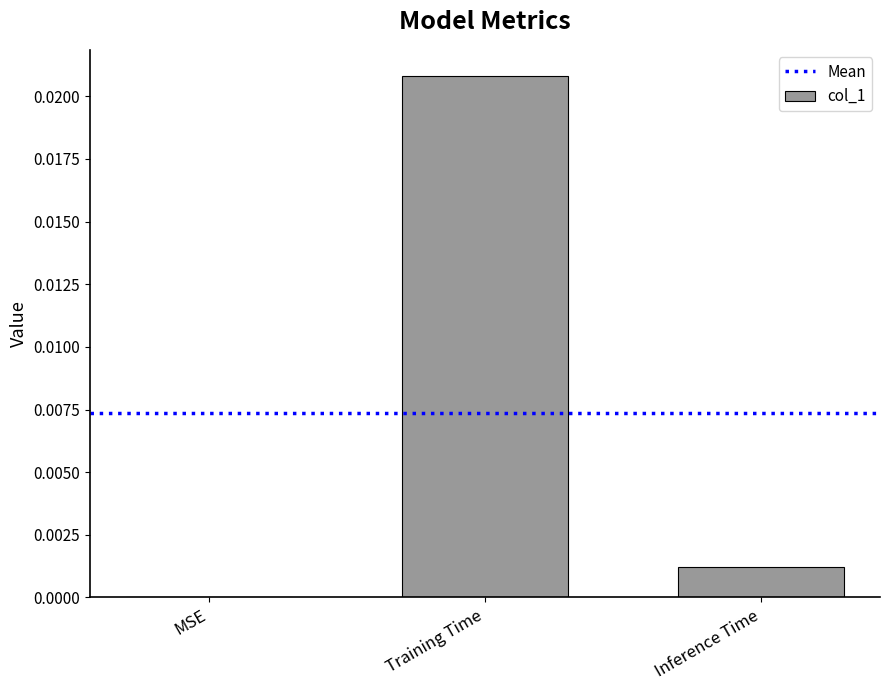

Which label corresponds to the largest value in the chart?

Training Time